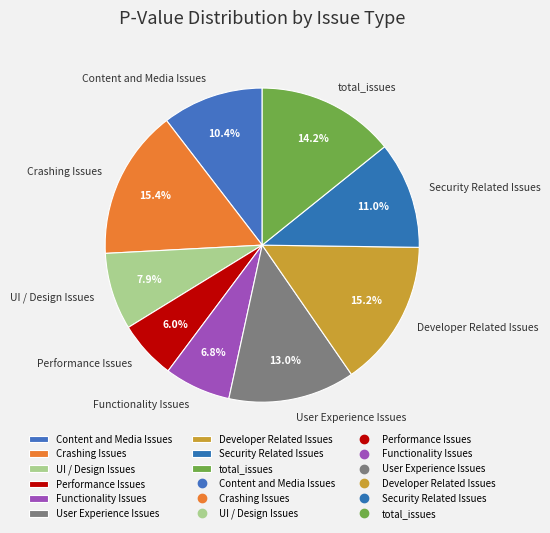

How many segments does this pie chart have?

9